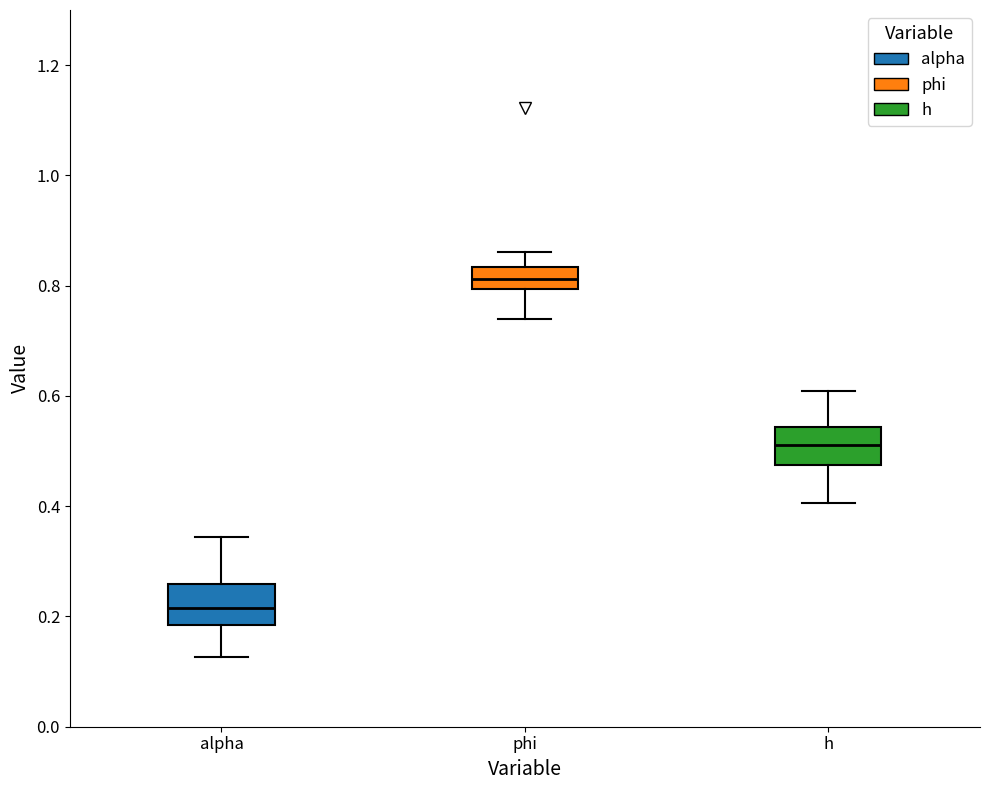

Reading left to right, read every box against the y-axis: the position of its median line, the range the box covers, and the ends of its whiskers. The values are not printed on the chart, so give them approximately, as read against the axis.

alpha: median 0.22, box 0.18 to 0.26, whiskers 0.12 to 0.34
phi: median 0.82, box 0.80 to 0.84, whiskers 0.74 to 0.86
h: median 0.52, box 0.48 to 0.54, whiskers 0.40 to 0.60